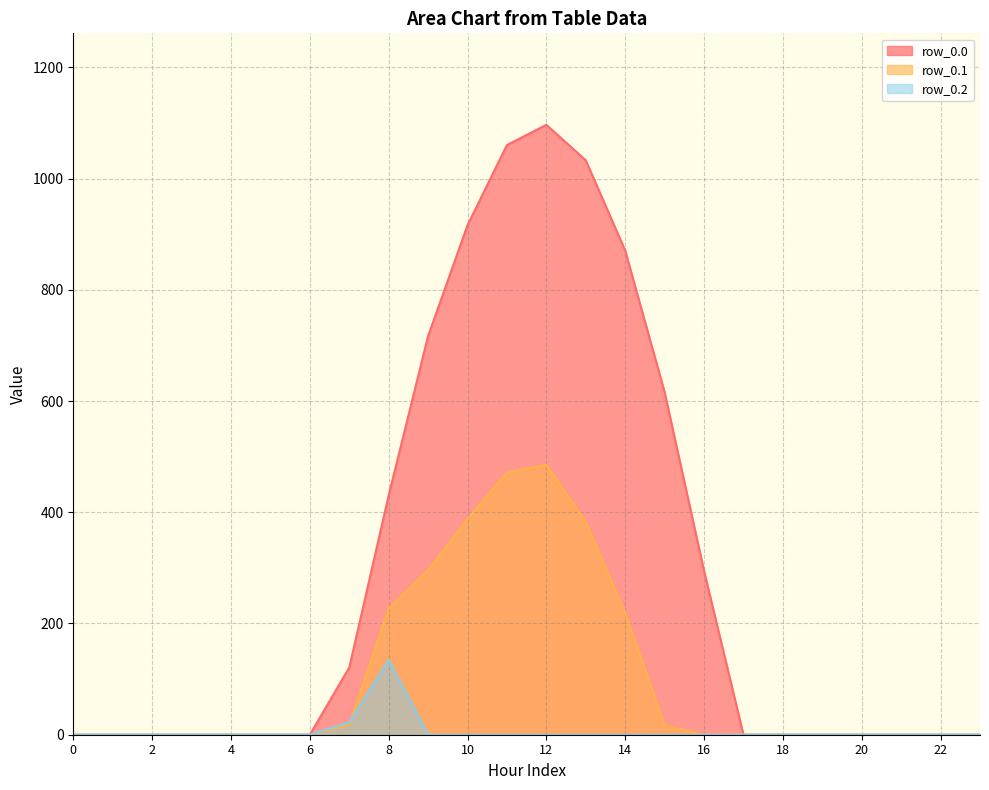

What is the difference between the second highest and minimum values in the row_0.0 series?

1060.3